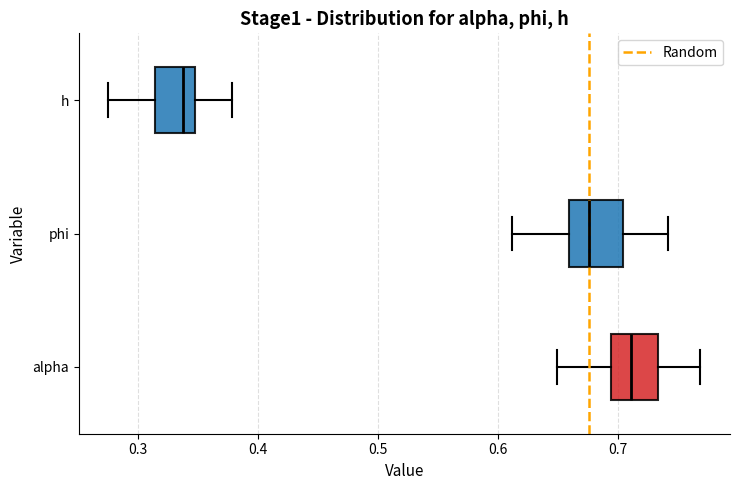

Which box has the furthest to the right median line?

alpha